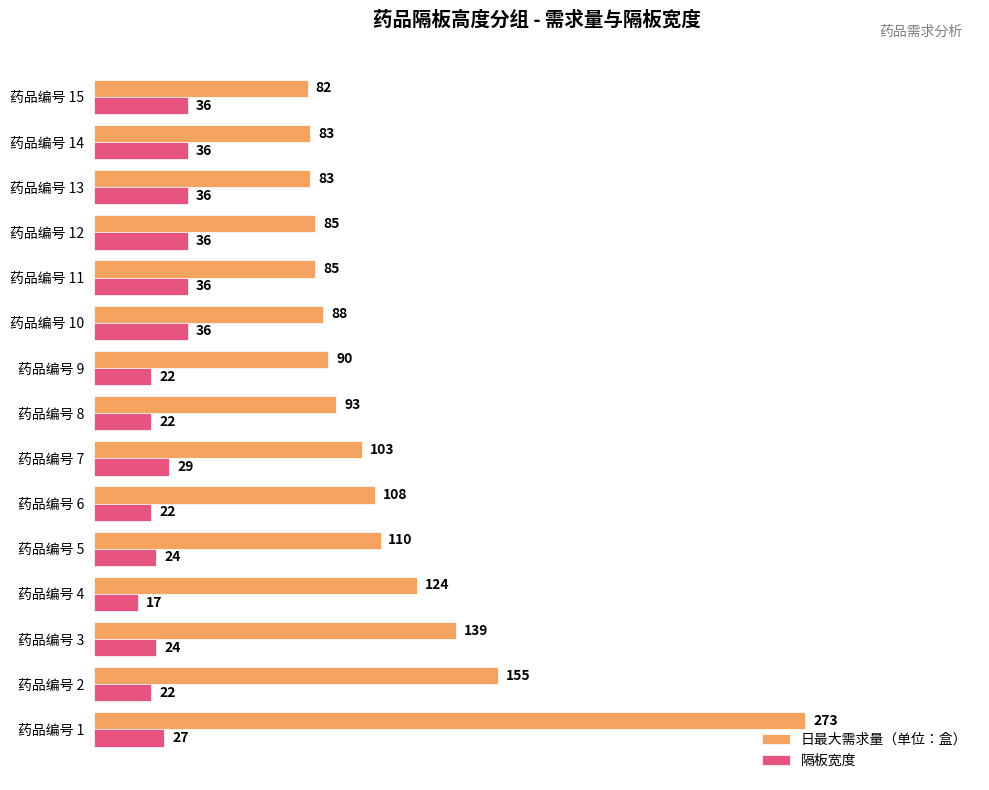

Which category has the lowest value across all series?

药品编号 4